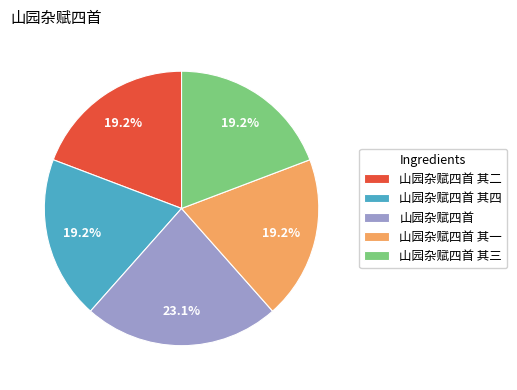

Which slice is the largest?

山园杂赋四首